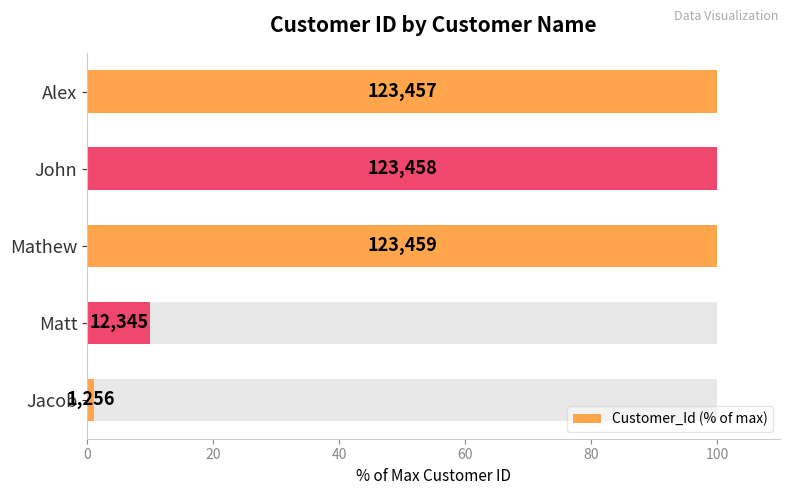

What is the value of the 5th bar from the left?

1.0